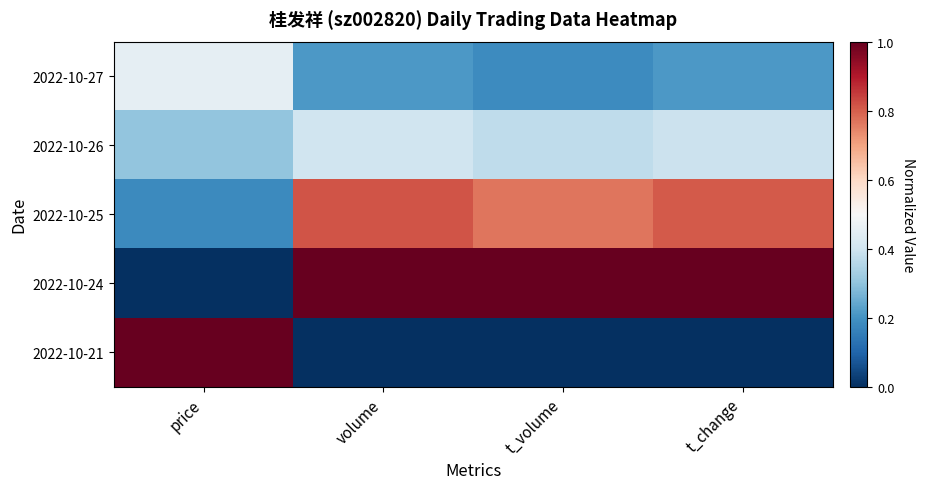

What is the spread (max minus min) of values at t_volume?

1.0